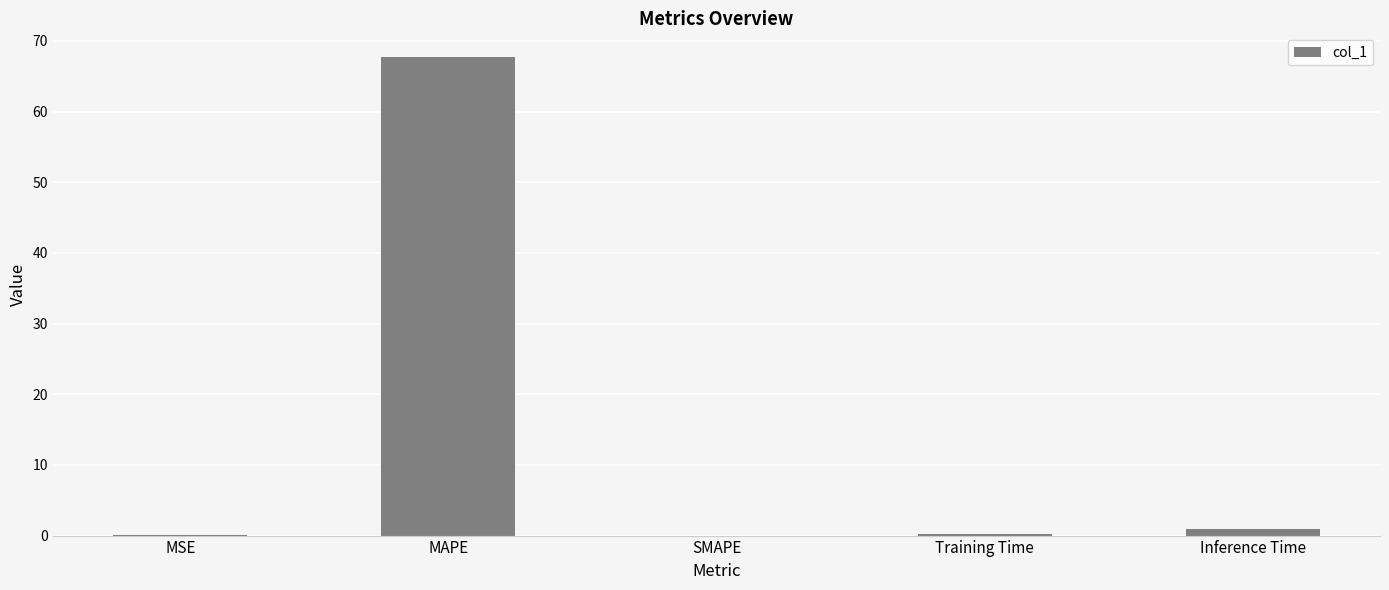

Is it true that the value at MAPE is 42.4?

False